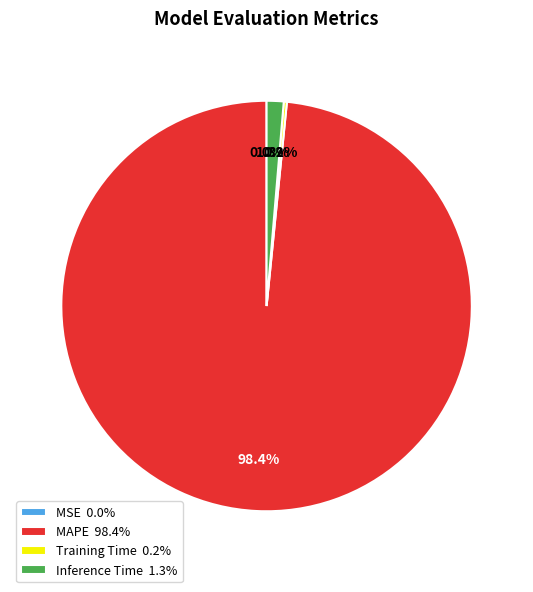

How many segments does this pie chart have?

4